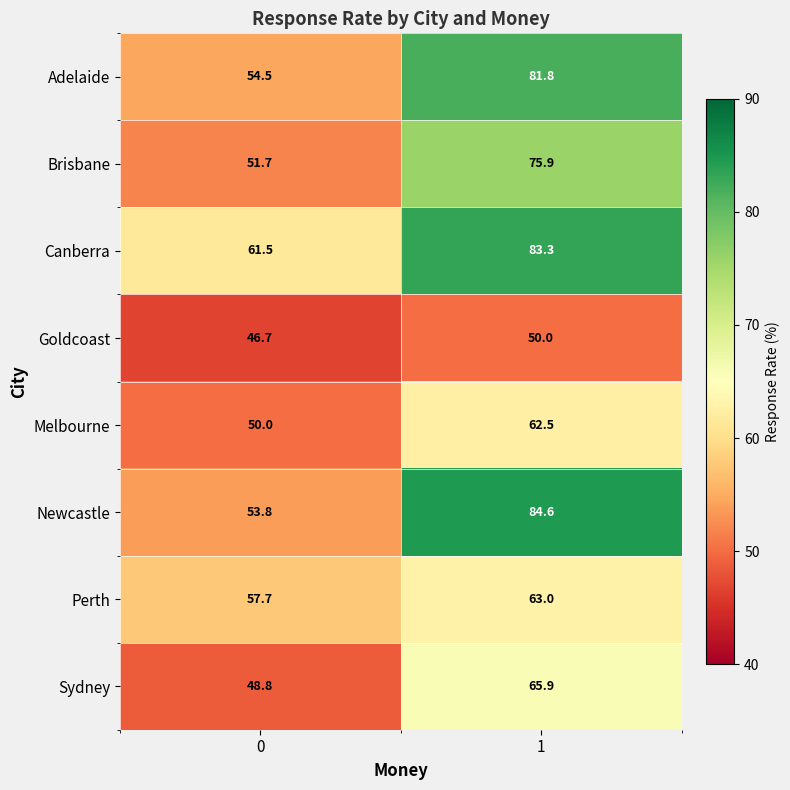

Which series has the widest spread of values?

Newcastle